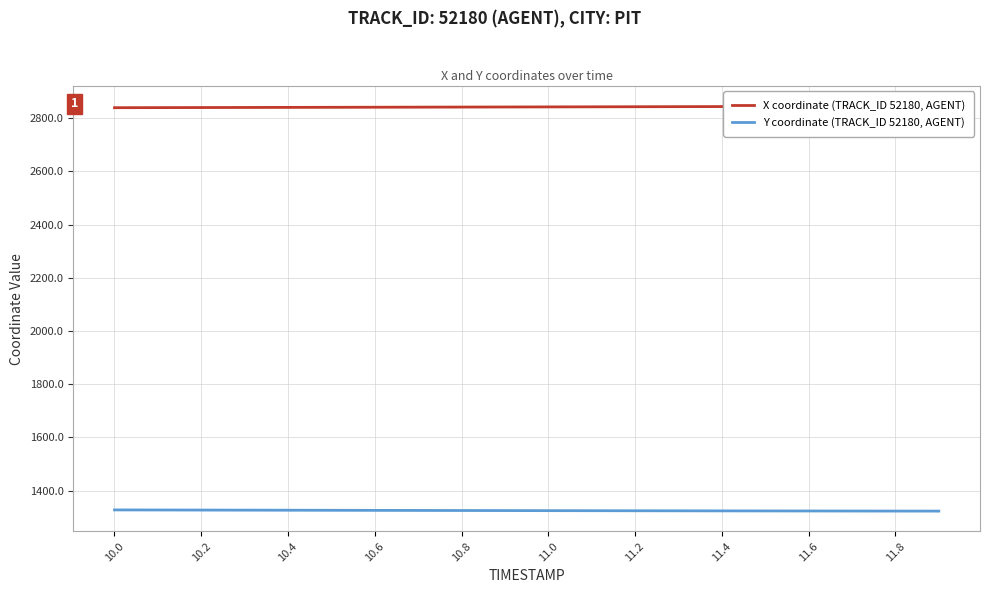

The value of Y coordinate (TRACK_ID 52180, AGENT) at 11.2 is 1324.4. True or false?

True